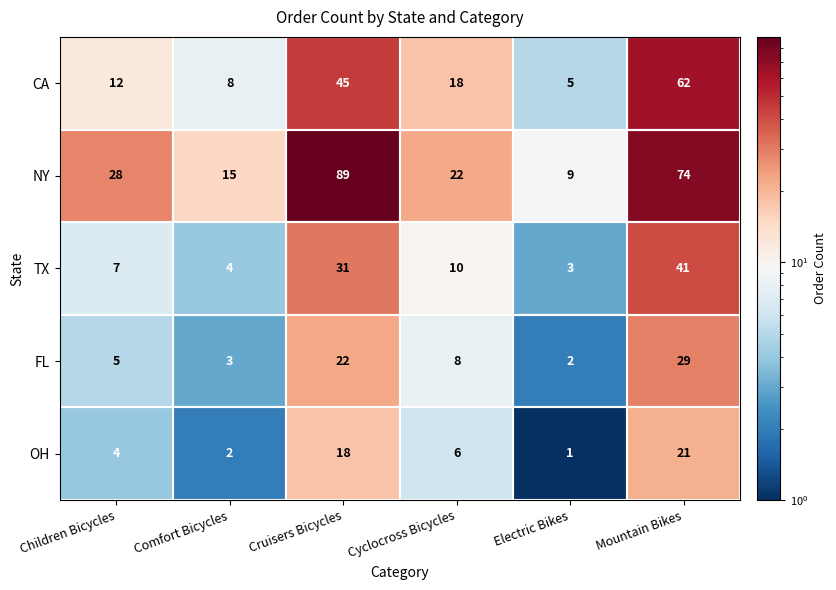

At which category is the sum across all series the highest?

Mountain Bikes